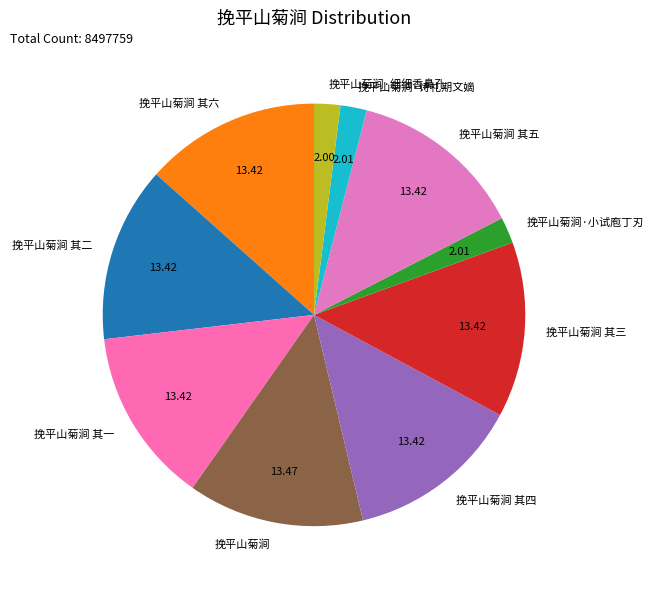

Combined, do 挽平山菊涧·细细香鼻孔 and 挽平山菊涧 account for over 50%?

No